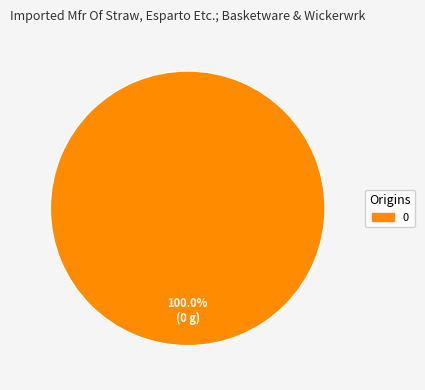

Does any single category account for the majority?

Yes